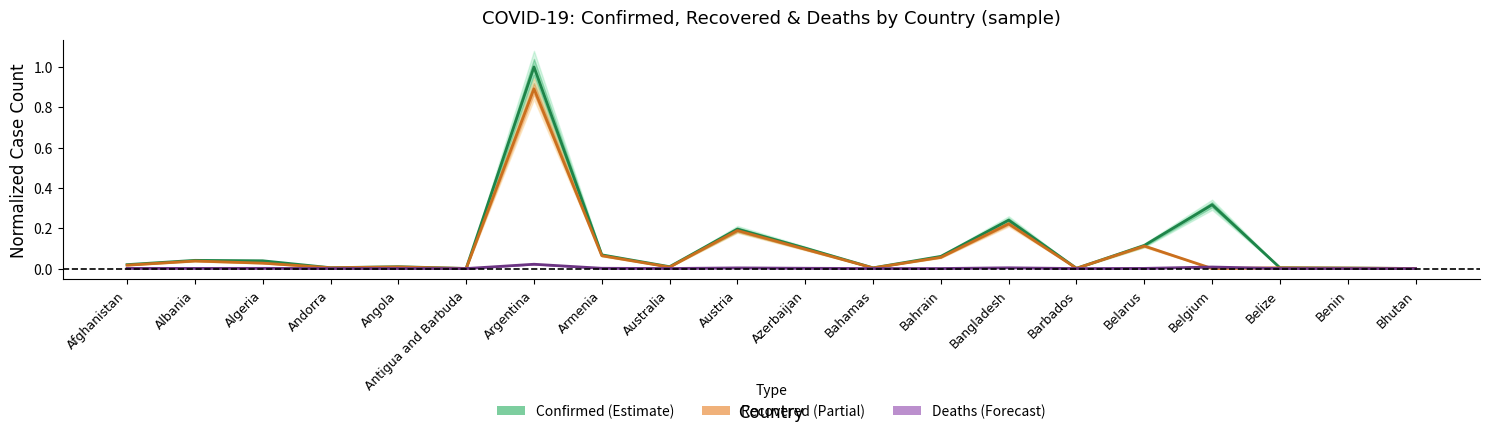

True or false: Confirmed and Deaths intersect in this chart.

False